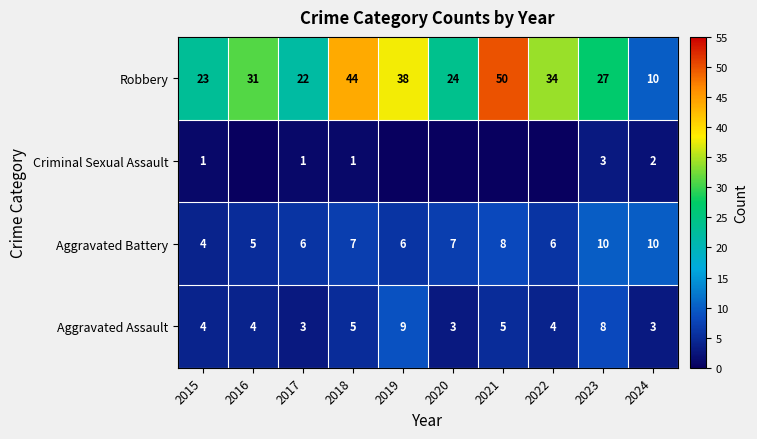

What is the highest value of the Robbery series?

50